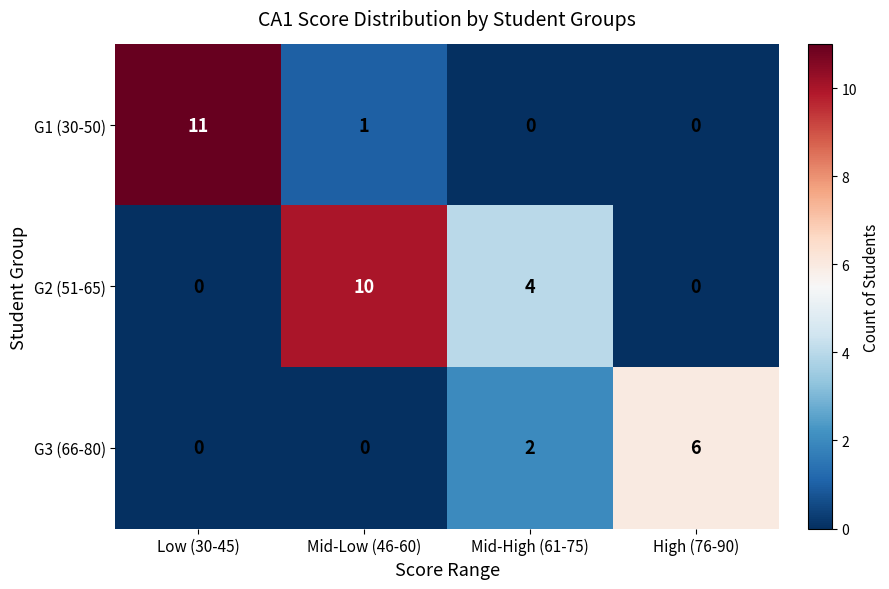

True or false: G1 (30-50) has a value of 0 at High (76-90).

True